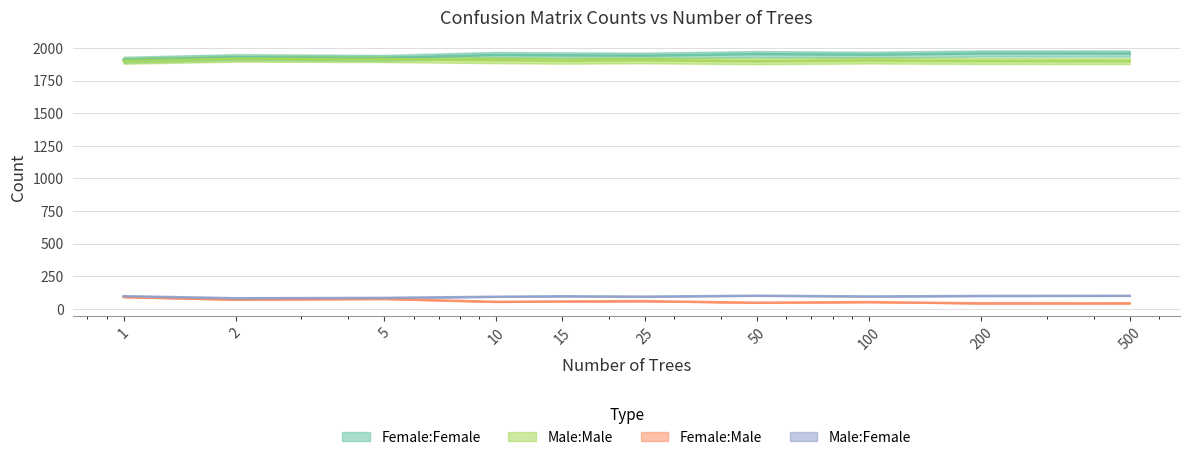

Between 15.0 and 25.0, which is larger?

15.0